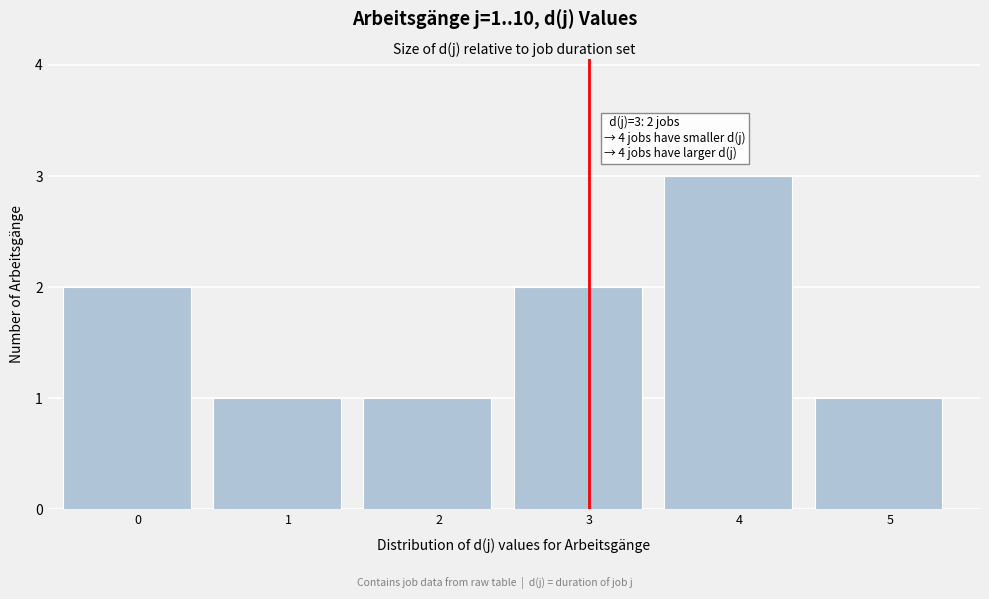

Reading left to right, transcribe all the data shown in this chart.

2	1	1	2	3	1